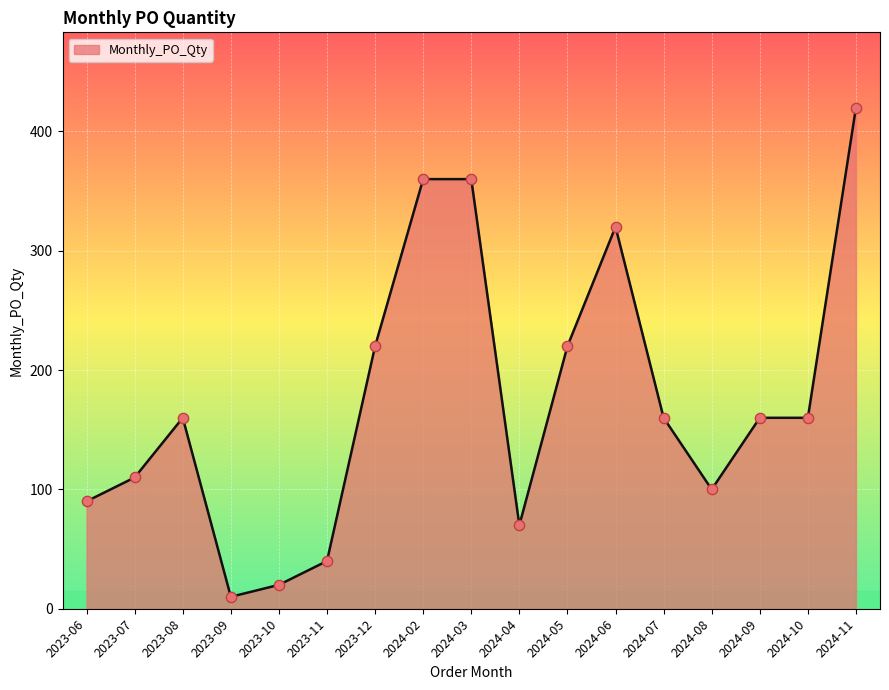

What is the change in value from 2023-11 to 2024-06?

+280